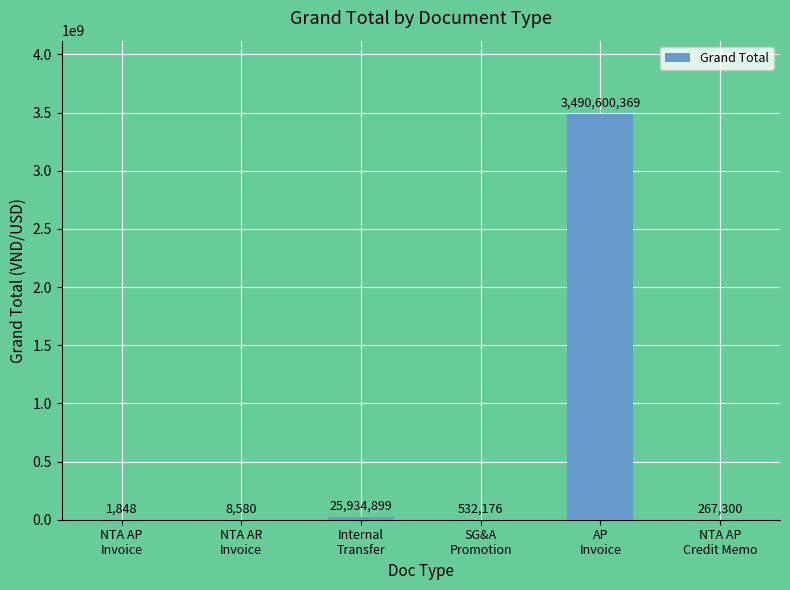

What is the approximate value at Internal
Transfer?

25934899